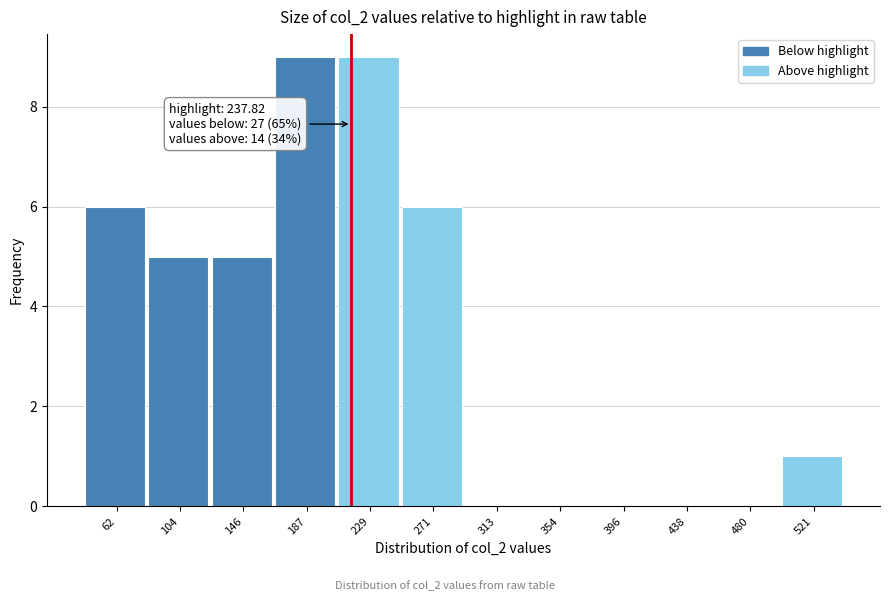

Reading left to right, list all the values displayed in this chart.

62=6	104=5	146=5	187=9	229=9	271=6	313=0	354=0	396=0	438=0	480=0	521=1